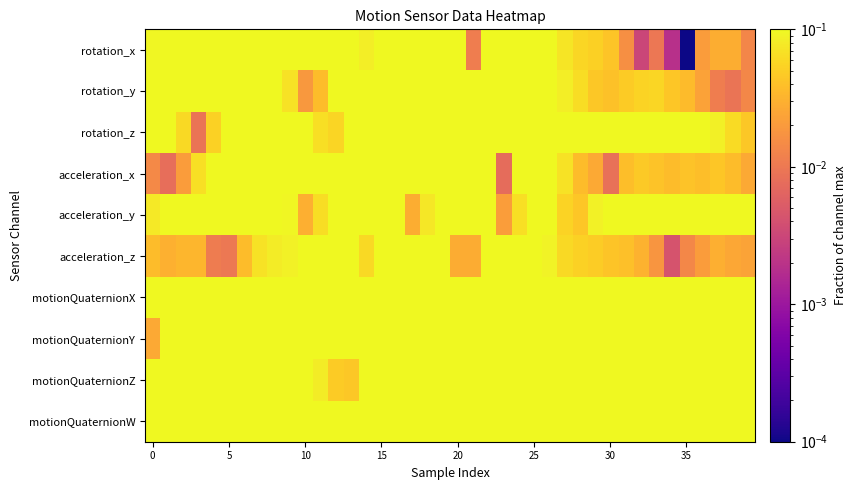

Count the number of data series in this chart.

10